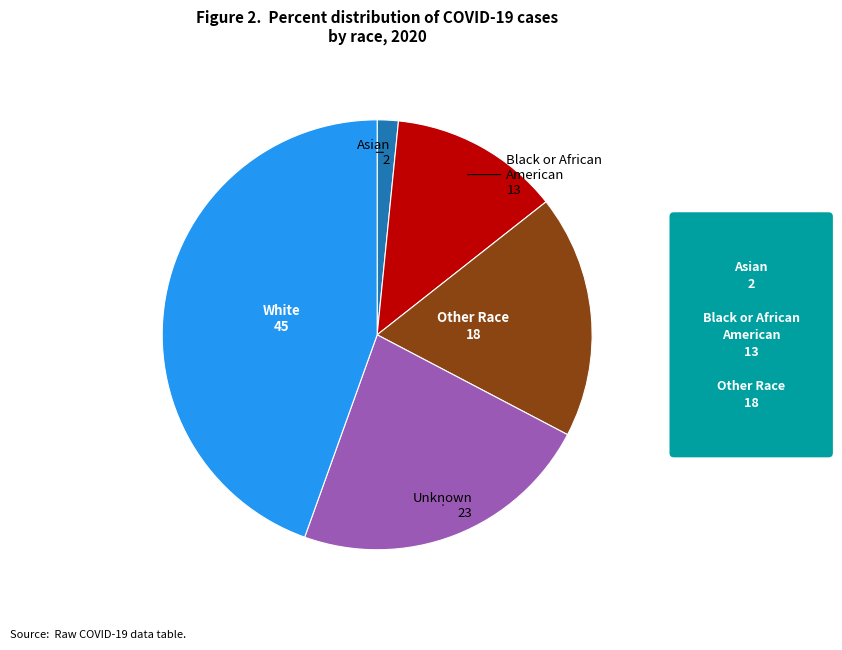

True or false: White accounts for 35% of the total.

False